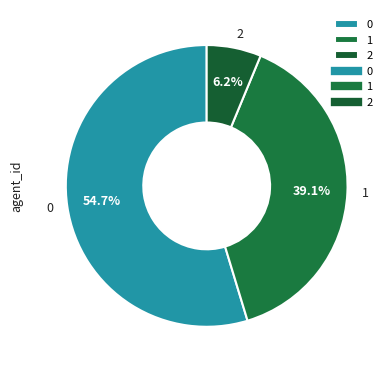

What percentage is the 2 slice, to the nearest percent?

6%